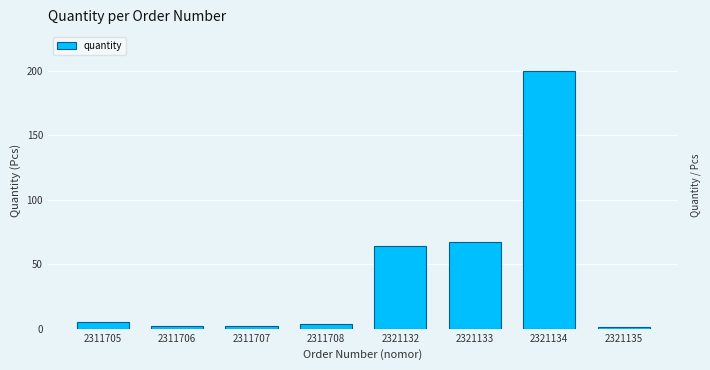

How many data points are less than 5?

4